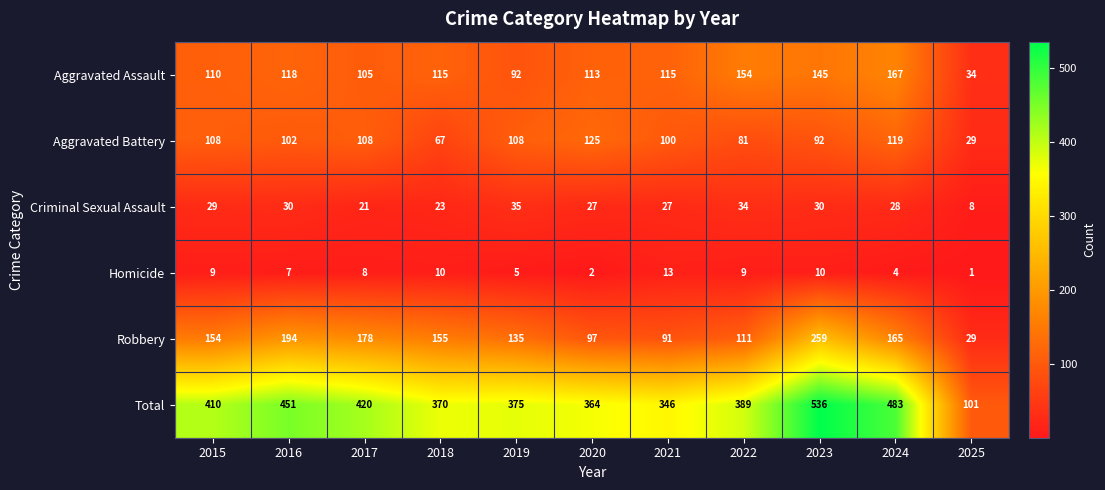

Is it true that Homicide equals 7 at 2016?

True